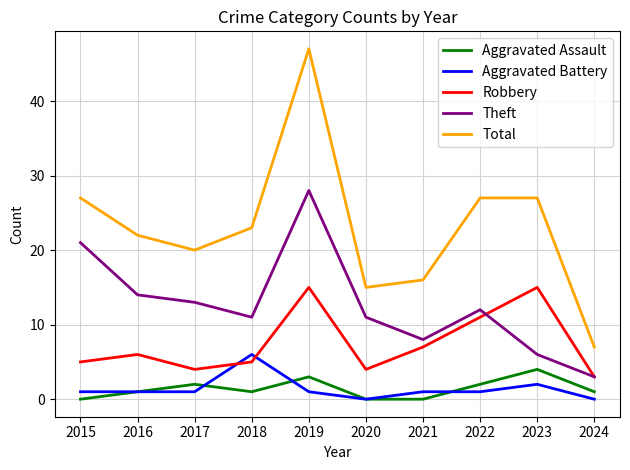

Does the chart display data point markers on the line(s)?

No